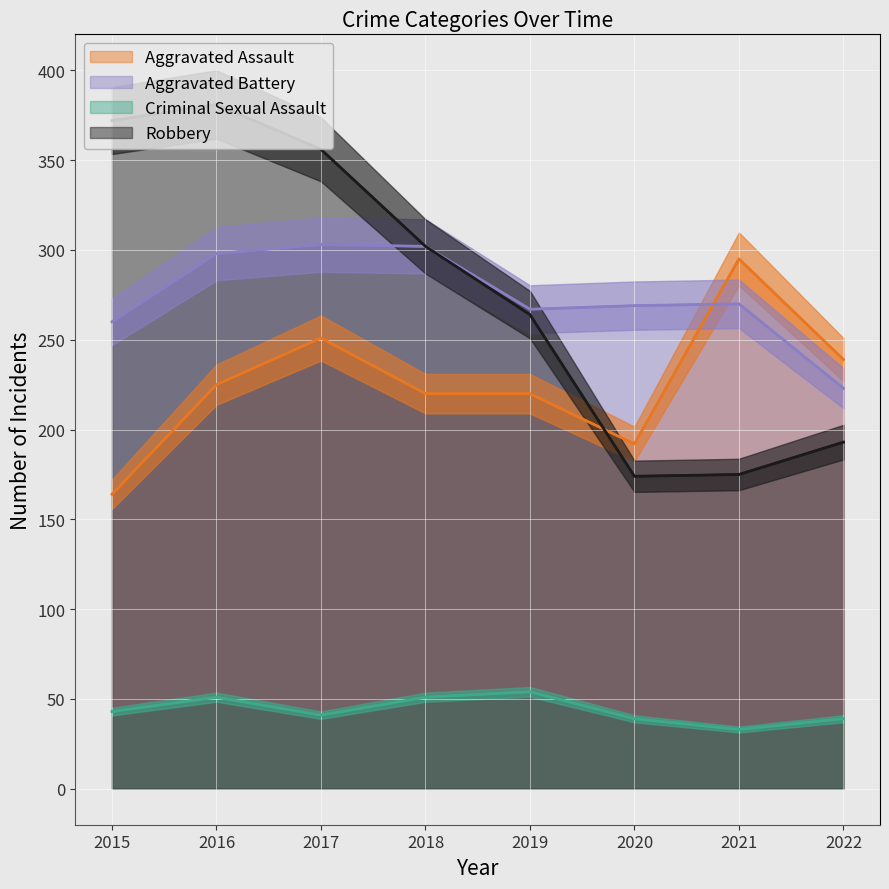

True or false: Criminal Sexual Assault has more than 1 points higher than both neighbors.

True